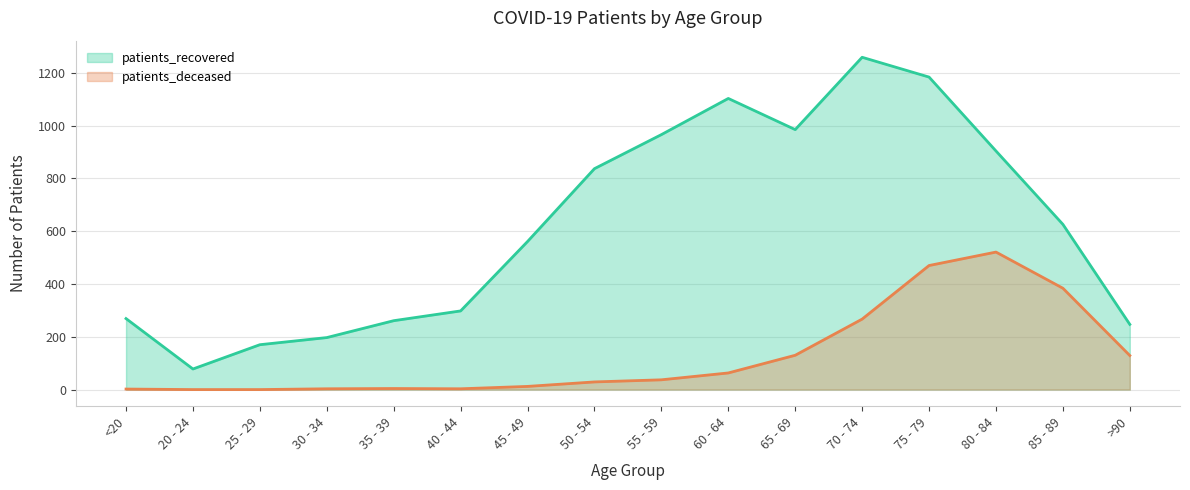

What is the value of the patients_deceased point at the 14th from the left?

521